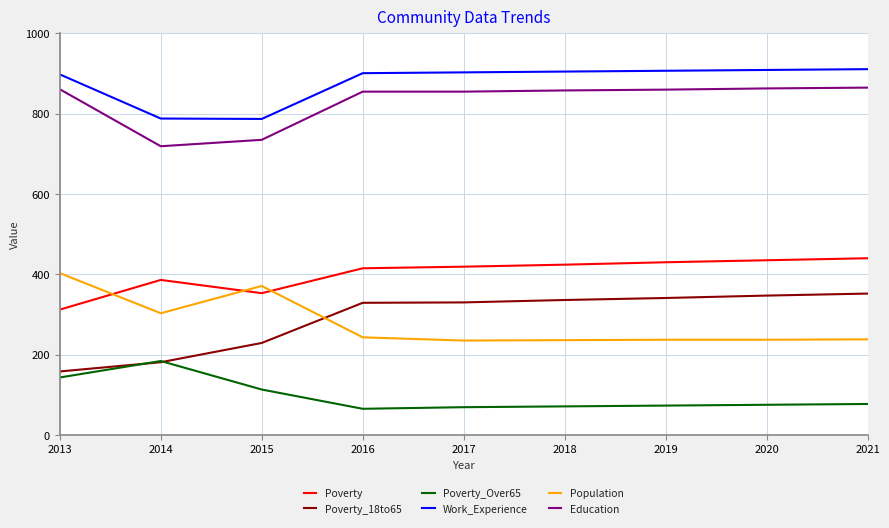

Which category has the highest value in the Population series?

2013